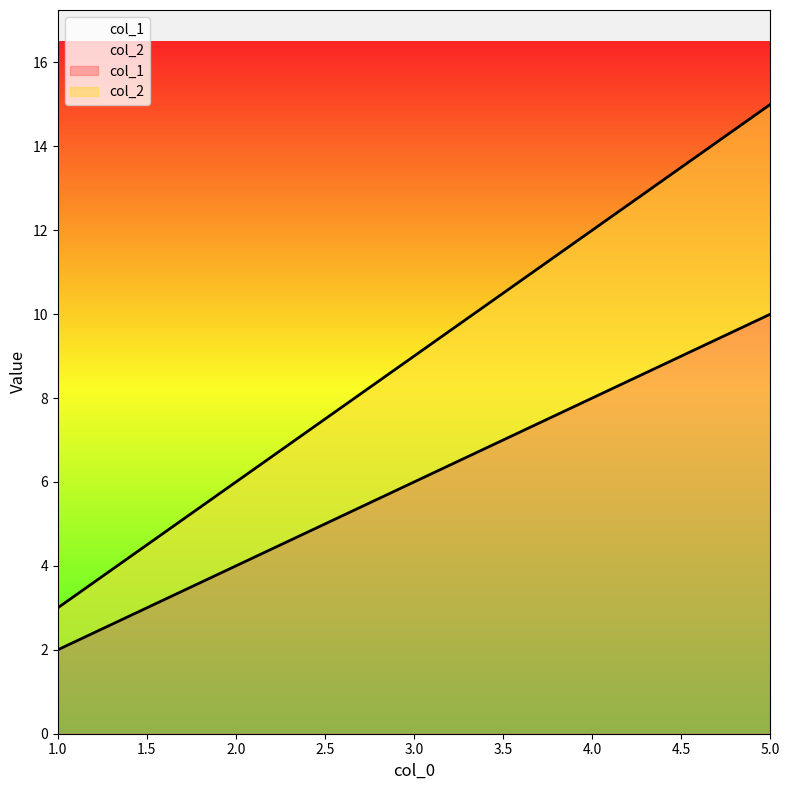

Reading right to left, what are all the values shown in this chart?

col_1: 5=10	4=8	3=6	2=4	1=2
col_2: 5=15	4=12	3=9	2=6	1=3